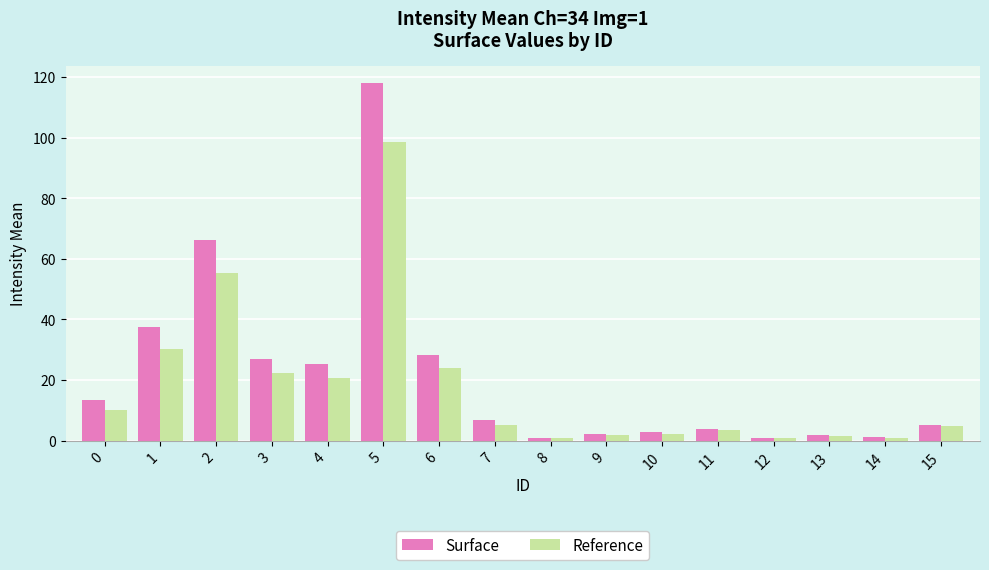

True or false: Reference has a value of 22.3 at 3.

True